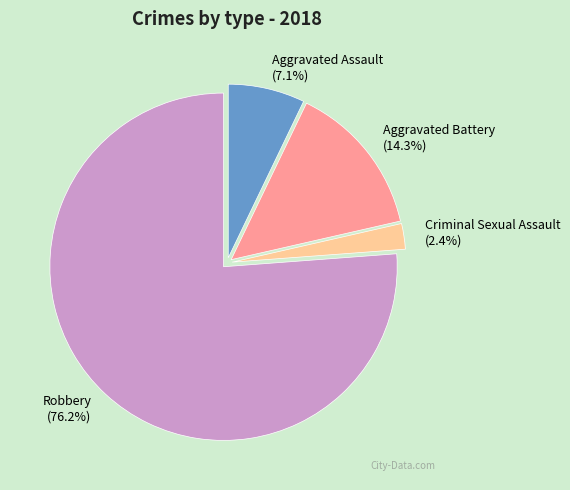

Count the number of slices in the pie.

4